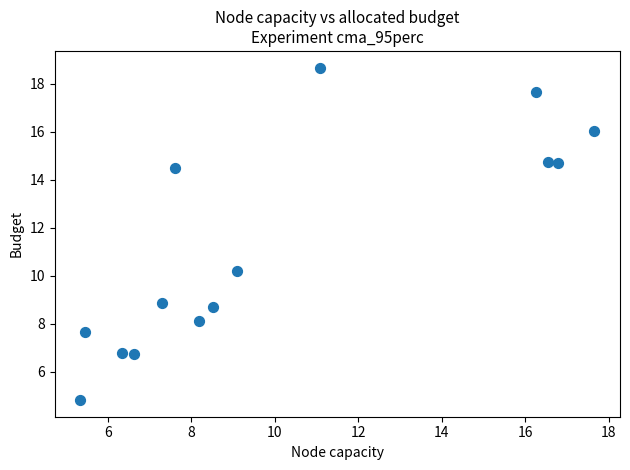

What is the range of Y values (max minus min)?

13.9